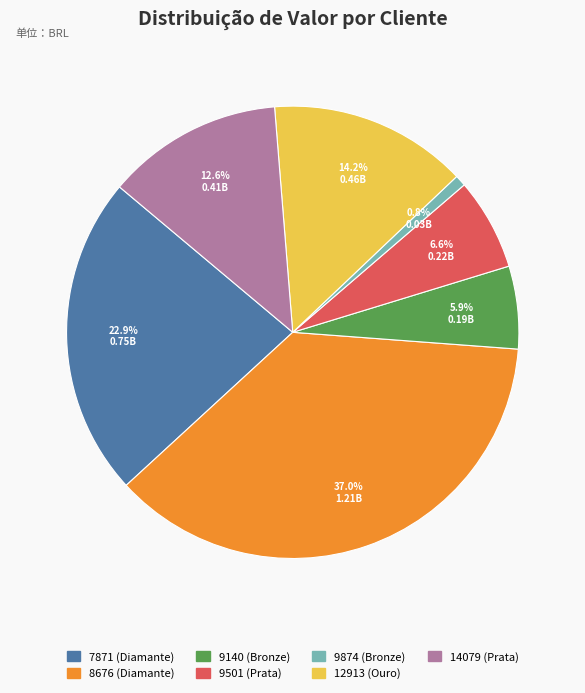

Does 7871 account for over 50% of the chart?

No